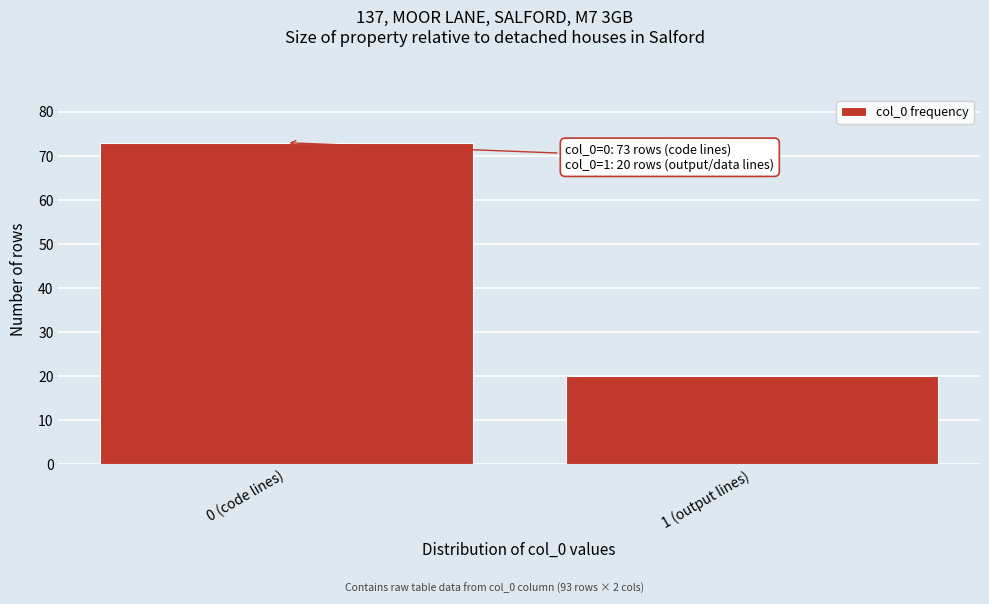

Reading right to left, transcribe all the data shown in this chart.

20	73